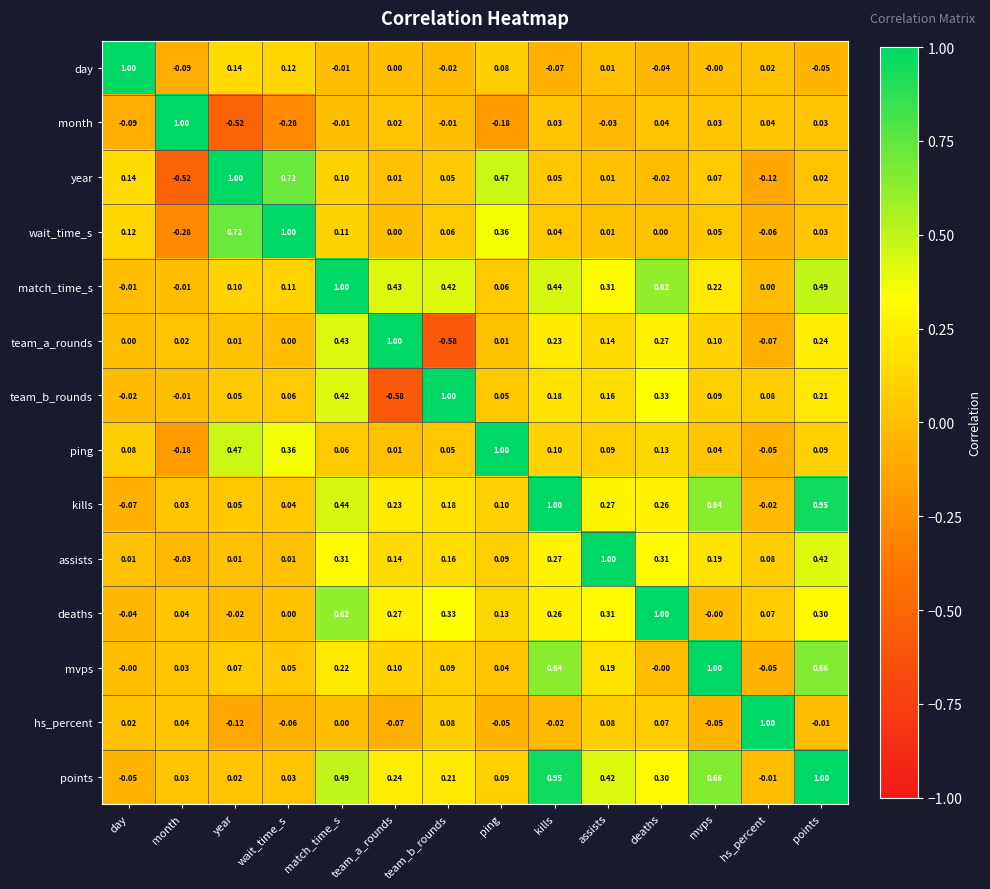

Where does the kills series first go above 0?

month